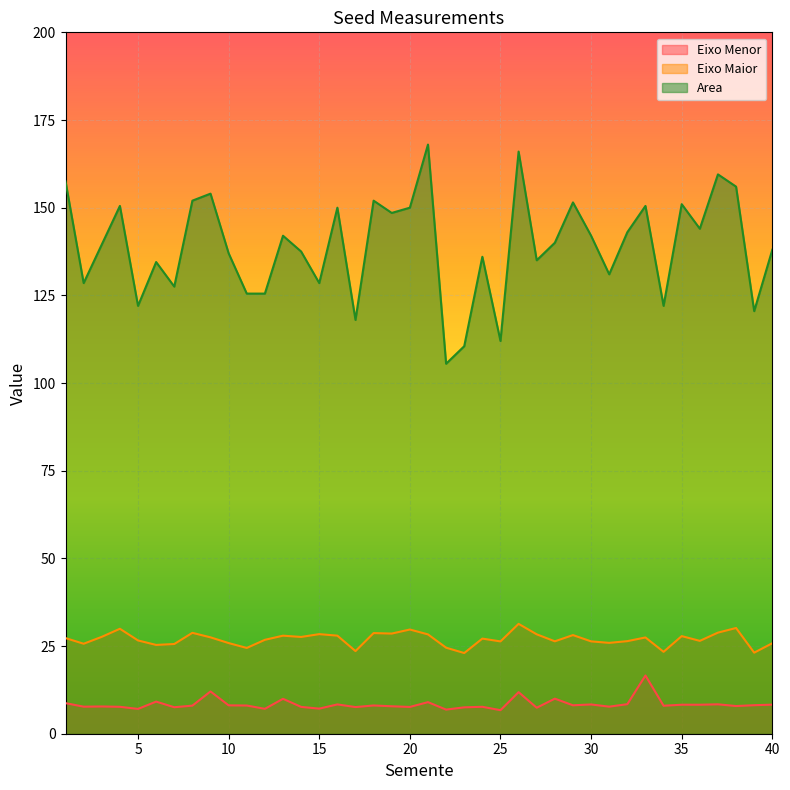

Which category has the lowest value in the Eixo Menor series?

25